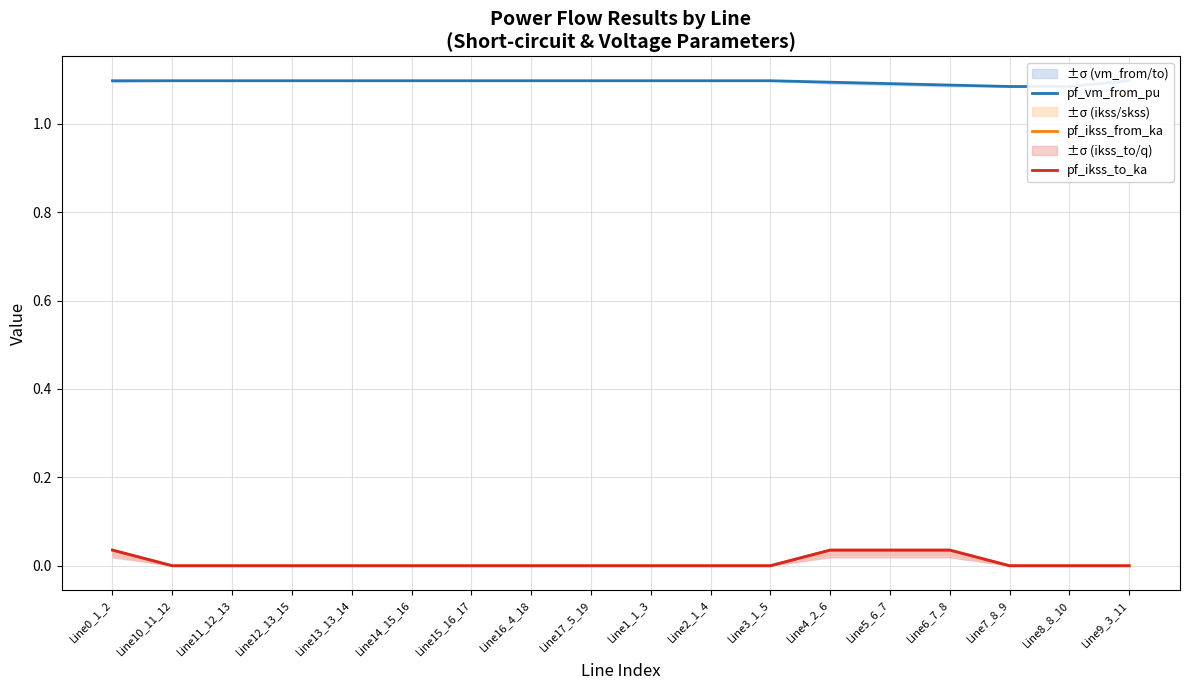

True or false: pf_ikss_from_ka has a value of 0.0 at Line6_7_8.

True